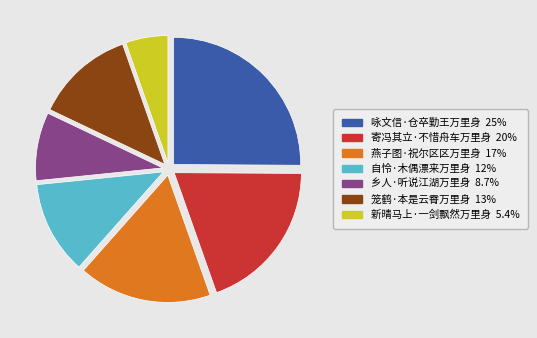

The 燕子图·祝尔区区万里身 slice represents 17% of the pie. True or false?

True